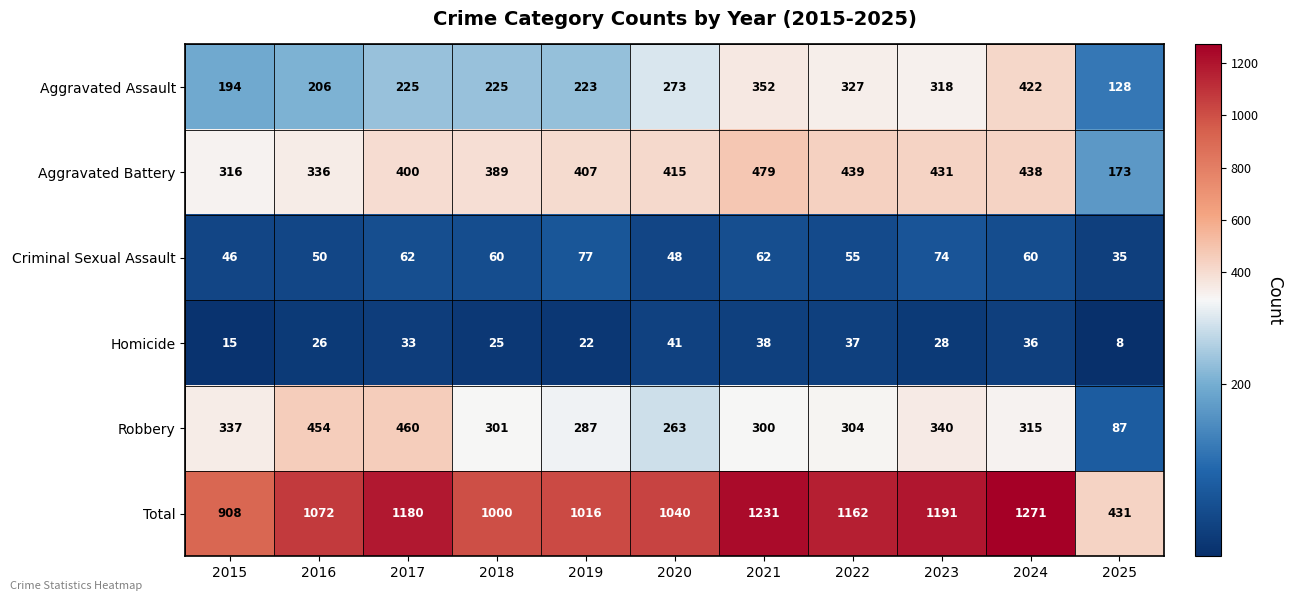

At how many categories does at least one series exceed 732?

10